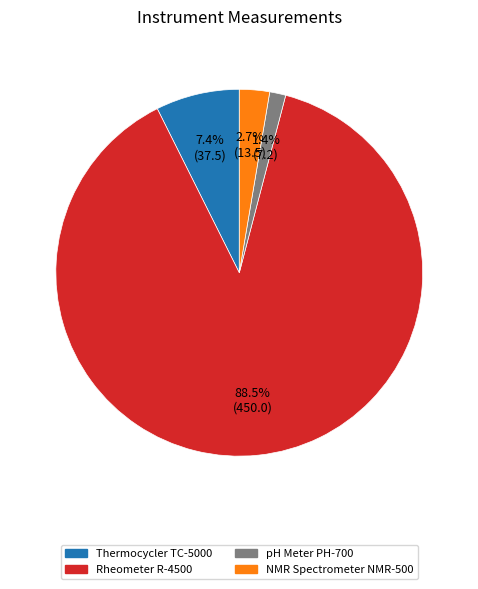

To the nearest percent, what is the average slice percentage?

25%